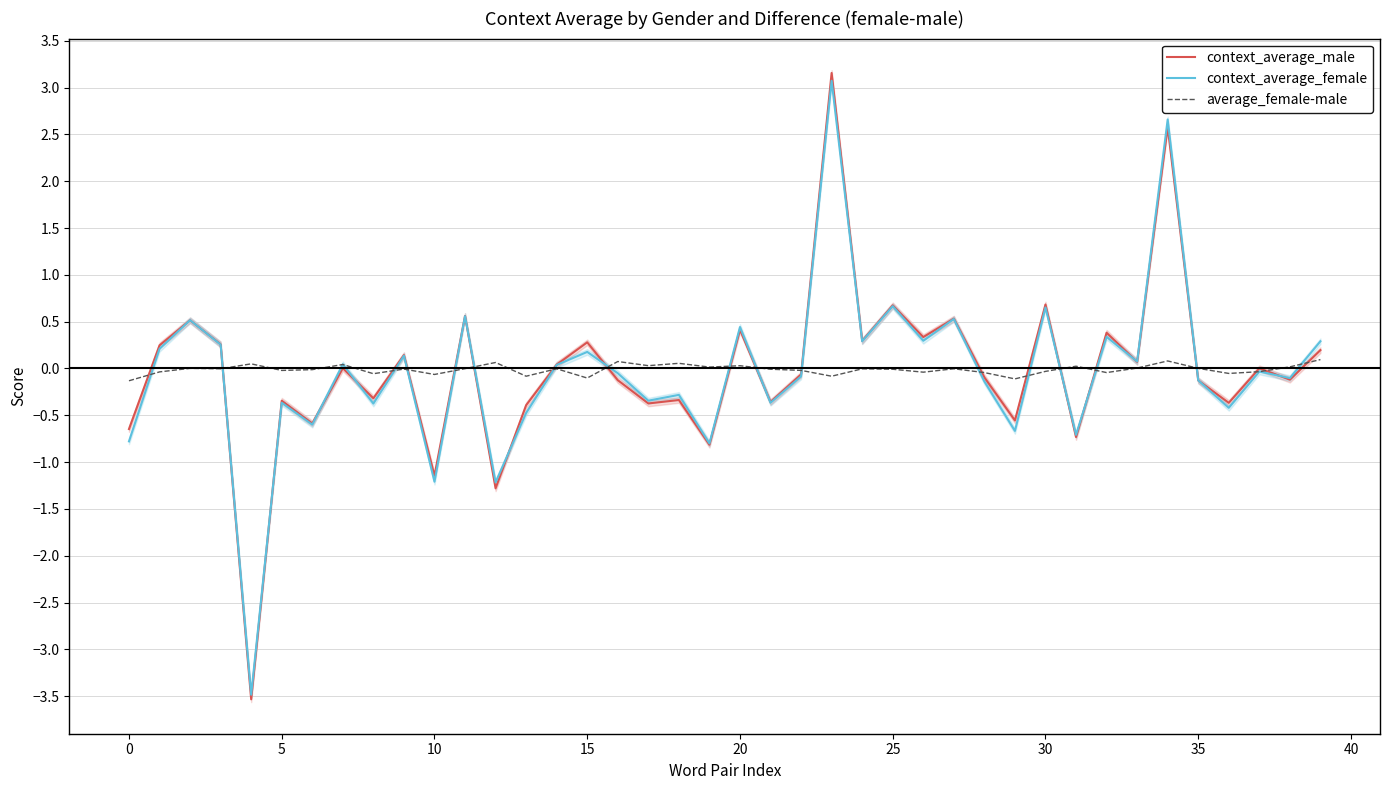

Which series has the widest spread of values?

context_average_male